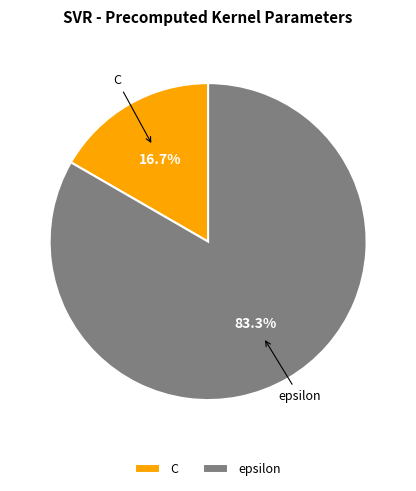

Do C and epsilon together represent more than half of the pie?

Yes